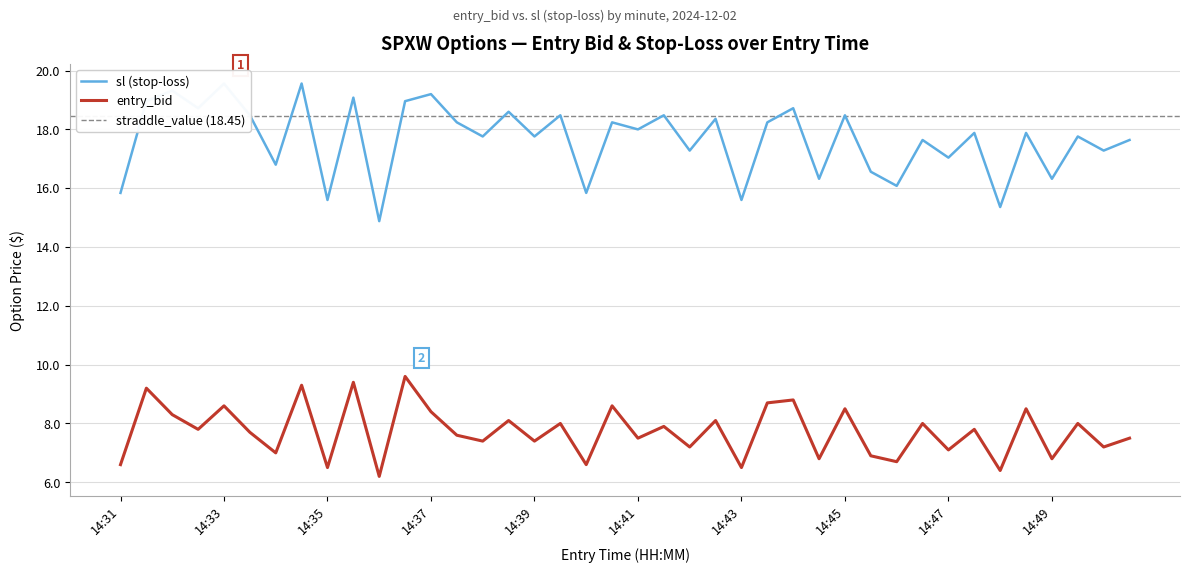

What are all the series names shown in the legend?

entry_bid, sl